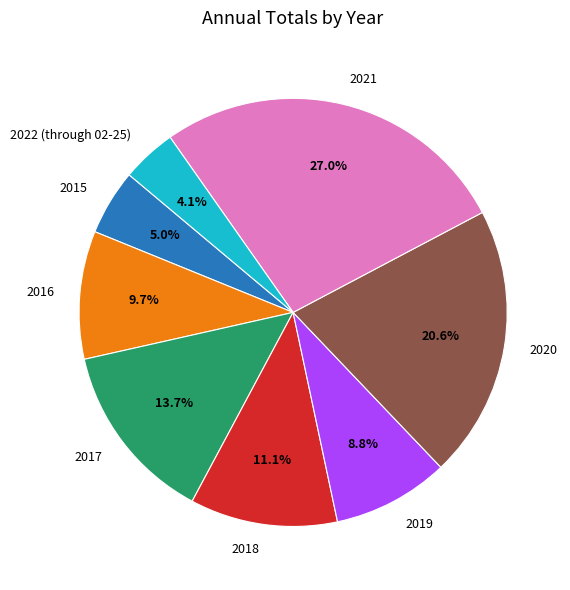

How many slices are in this pie chart?

8